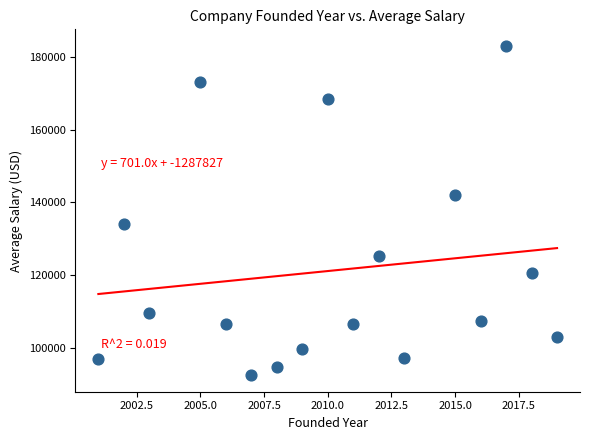

What is the range of X values (max minus min)?

18.0